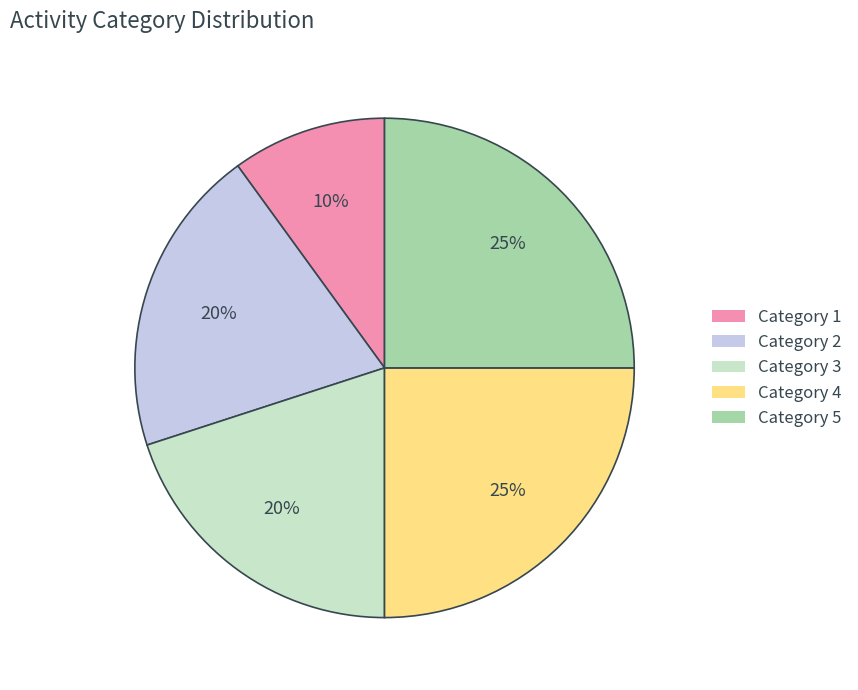

How many slices are in this pie chart?

5